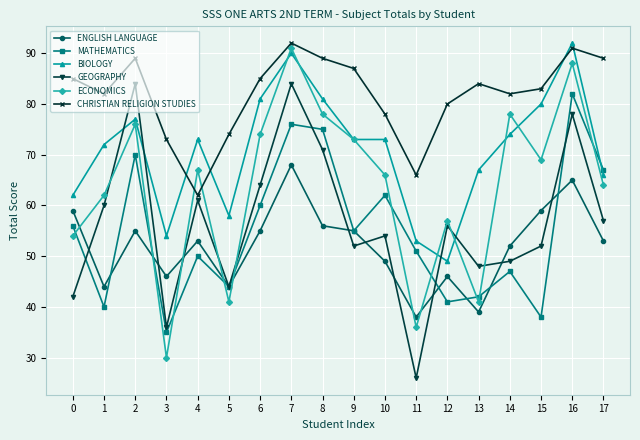

Read the GEOGRAPHY value at 7.

84